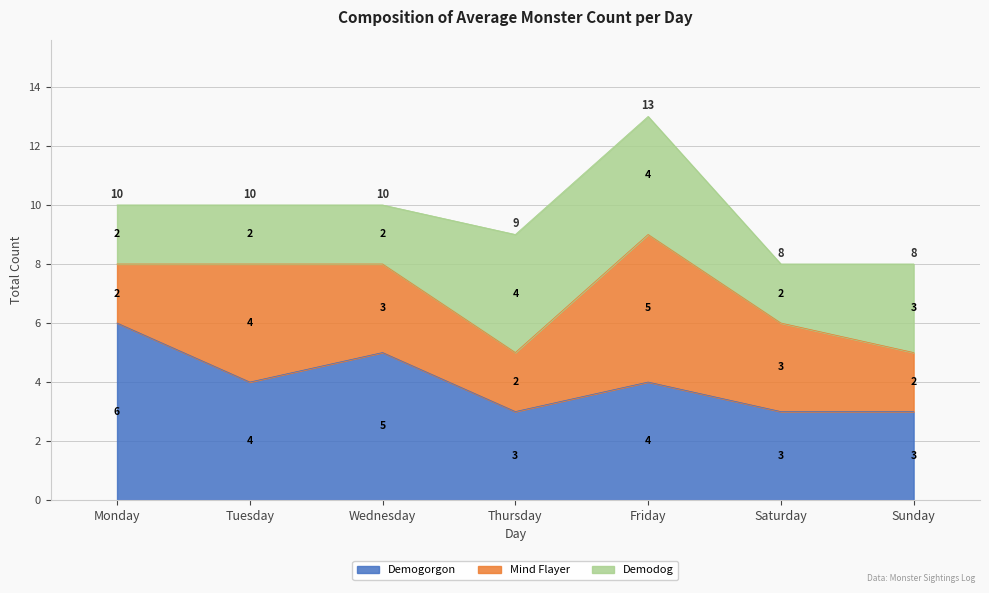

Which category has the highest value in the Demogorgon series?

Monday